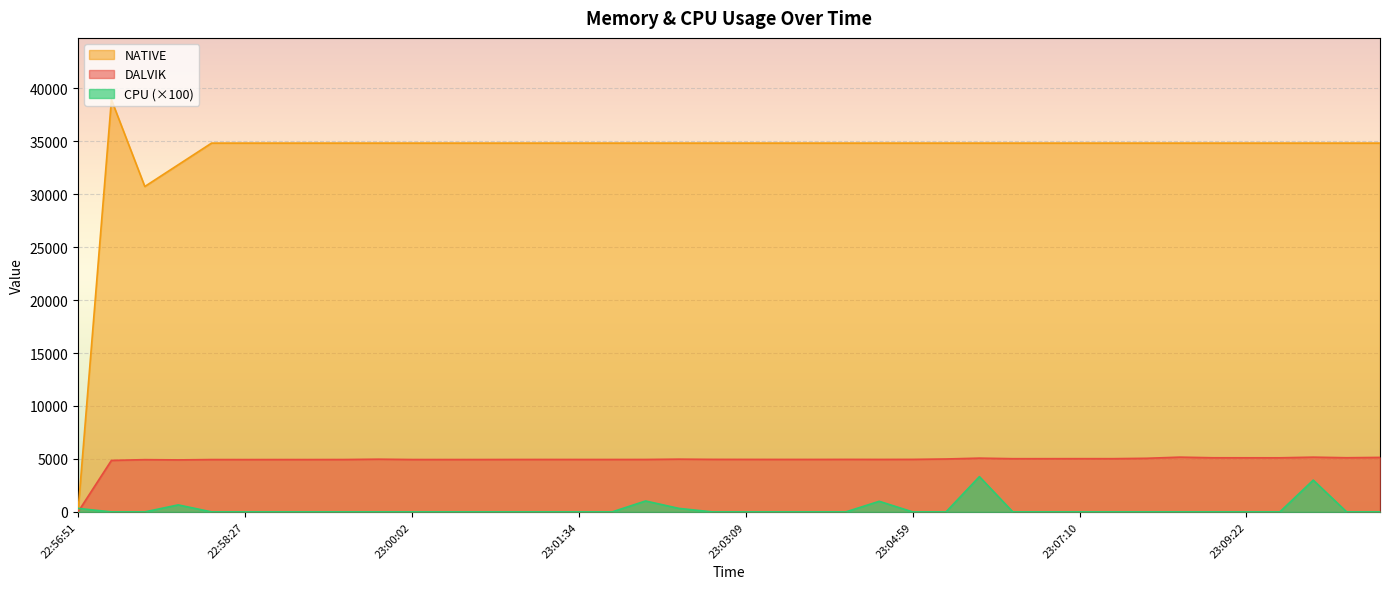

The CPU series shows -1852.5 at 23:06:44. True or false?

False